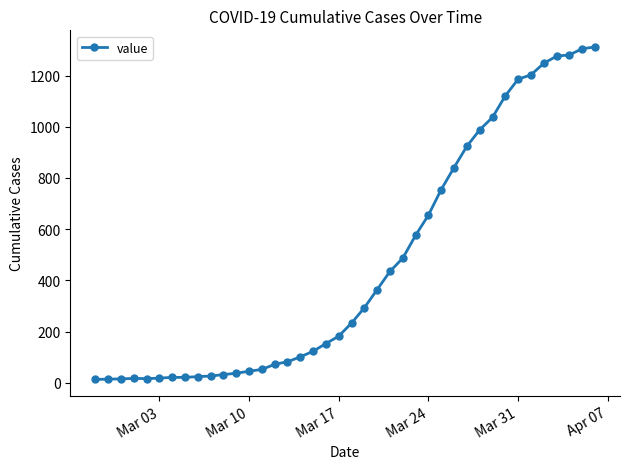

Does the chart display data point markers on the line(s)?

Yes